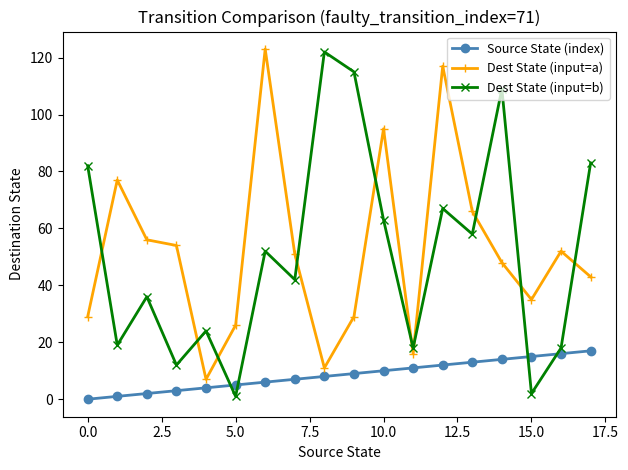

How many times do Source State (index) and Dest State (input=b) cross each other?

4